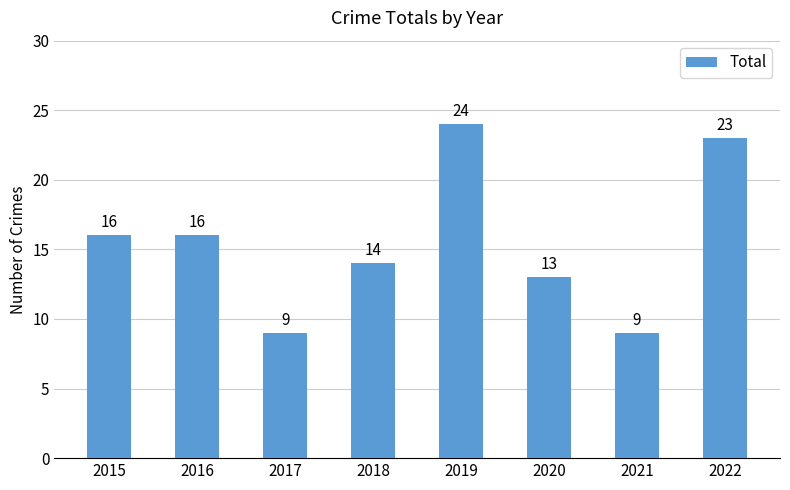

What value does the data have at 2022, to the nearest 10?

20